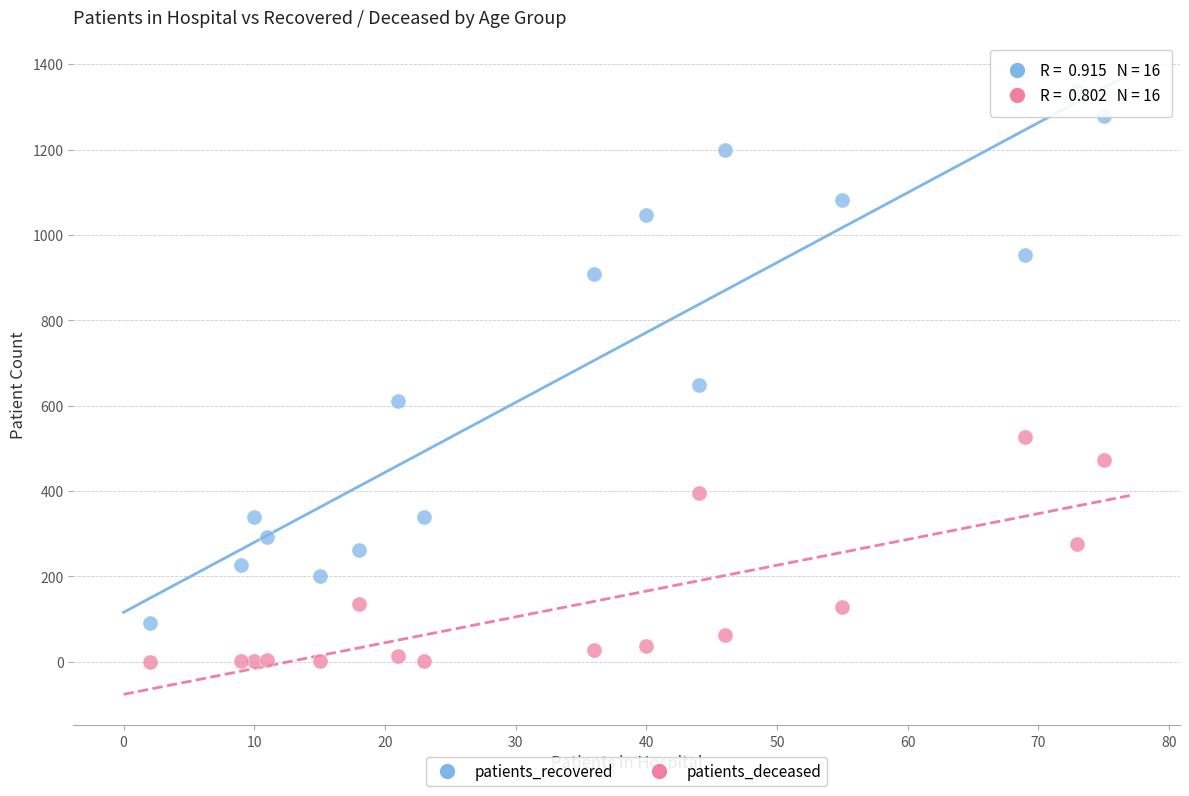

What are all the series names shown in the legend?

patients_recovered, patients_deceased